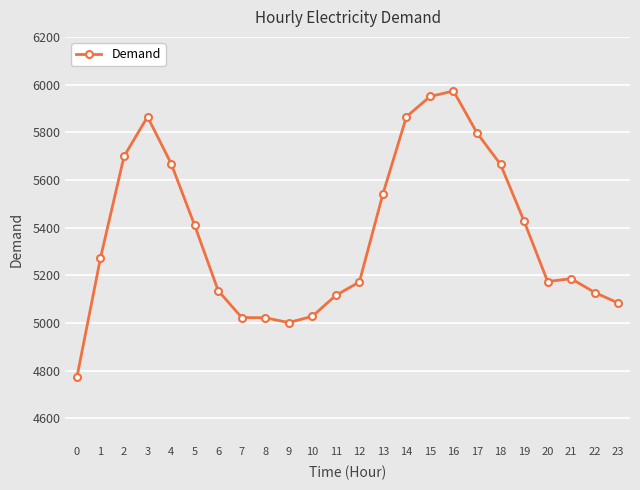

What is the sum of the values at 4 and 0?

10443